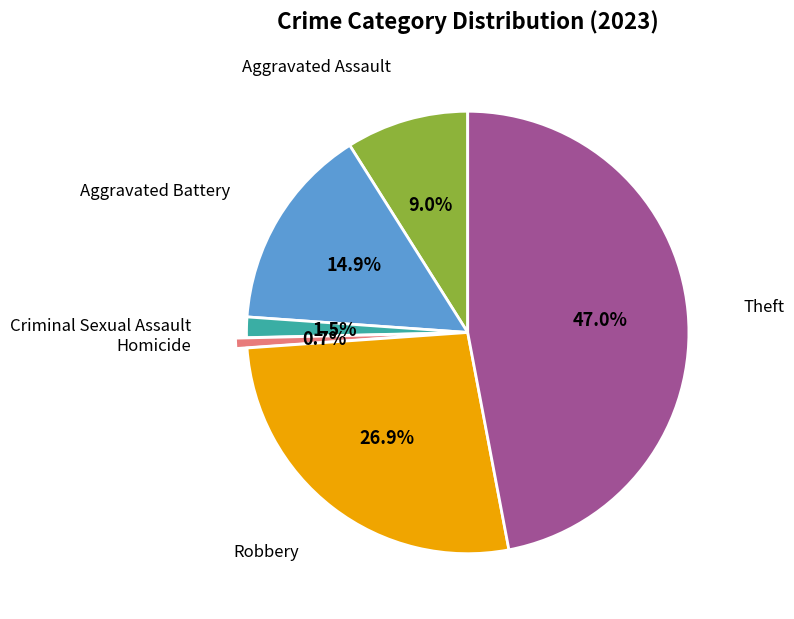

Is there a majority slice in this chart?

No